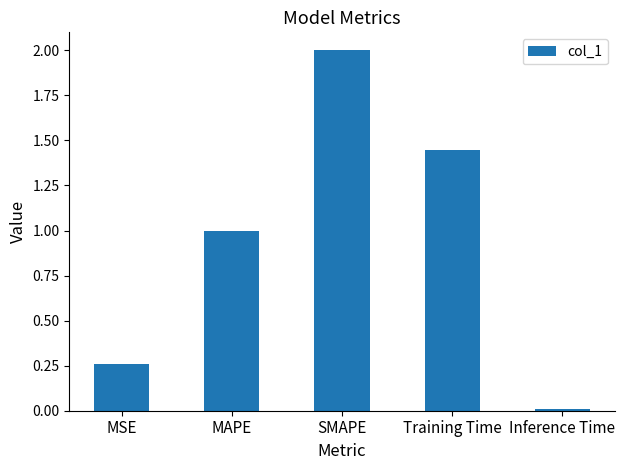

Which label corresponds to the largest value in the chart?

SMAPE